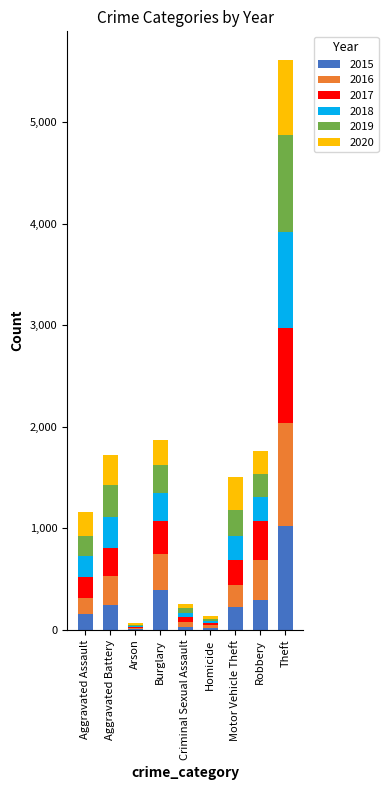

True or false: 2015 has a value of 1027 at Theft.

True